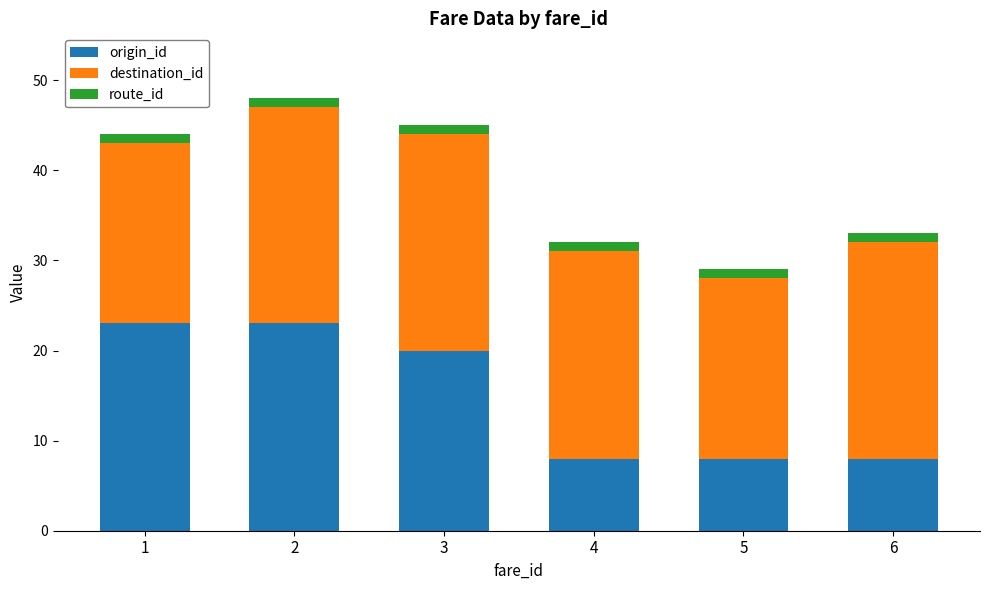

Are the bars grouped side by side (vs. stacked)?

No